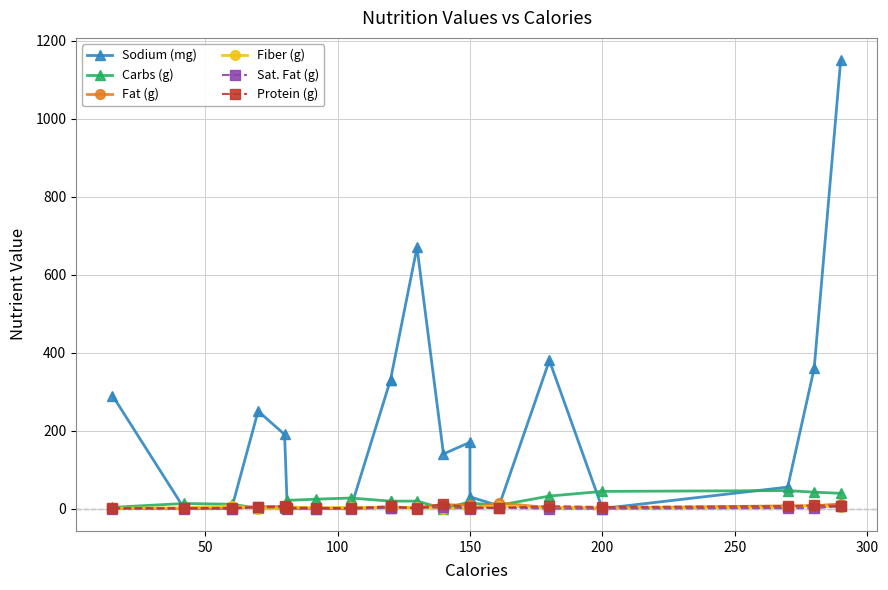

What is the difference between the maximum and minimum values in the Fiber (g) series?

8.0